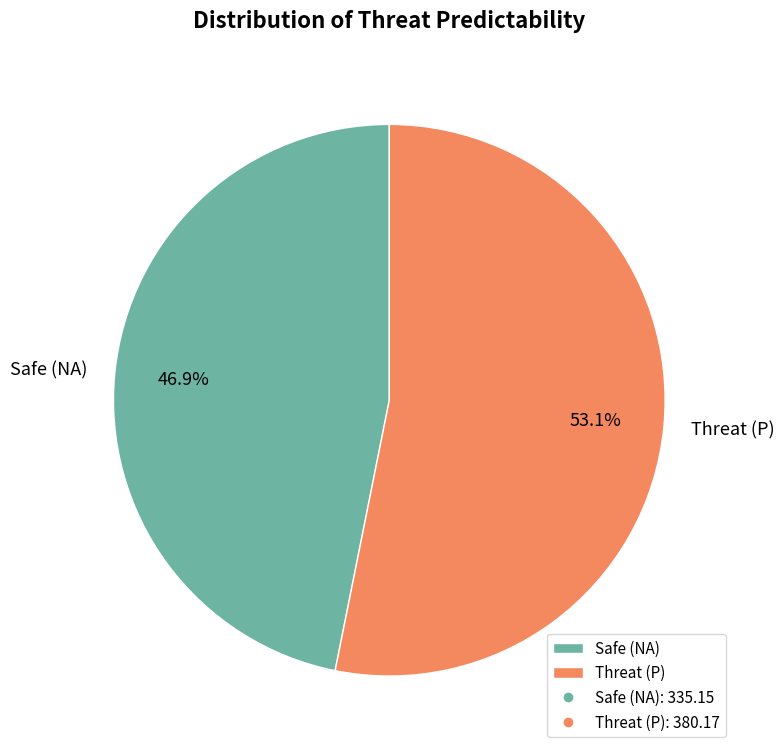

To the nearest percent, what is the difference between the largest and smallest slice percentages?

6%